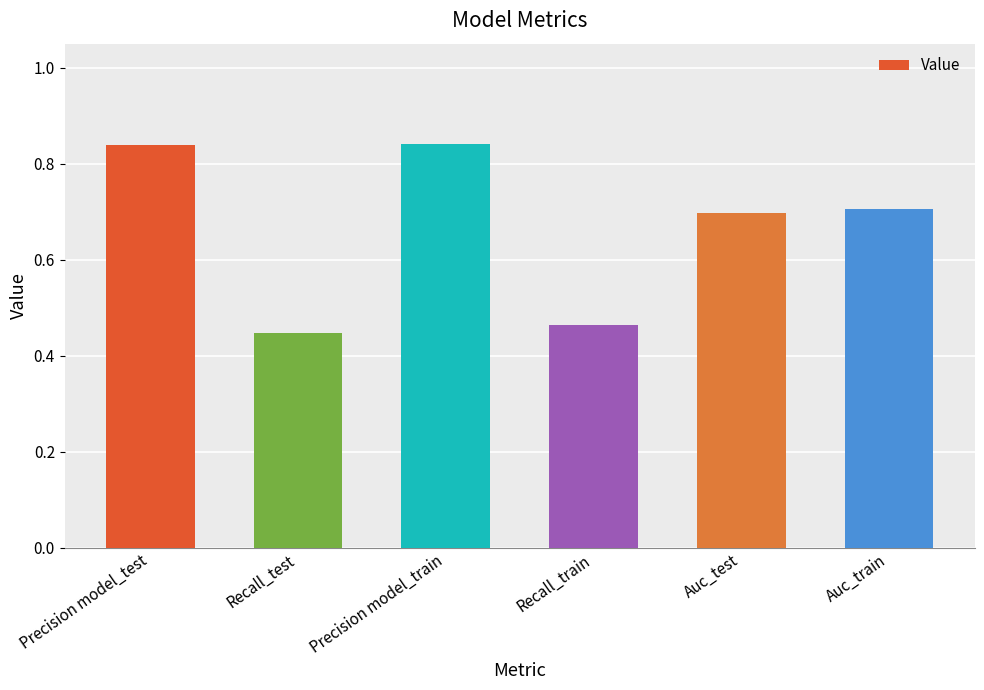

Which has a higher value, Recall_train or Auc_test?

Auc_test